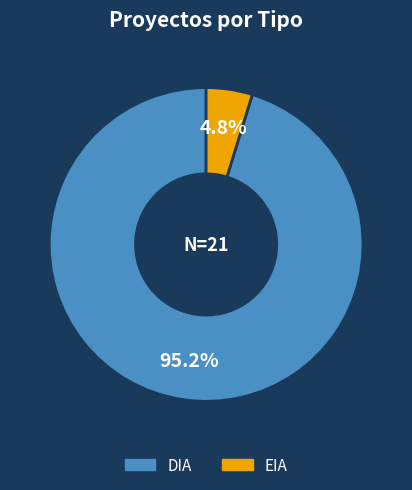

What percentage is the EIA slice, to the nearest percent?

5%